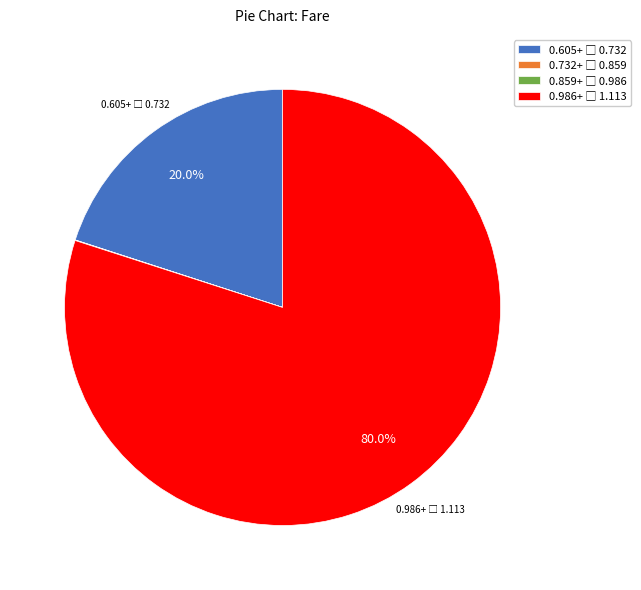

Is there a majority slice in this chart?

Yes